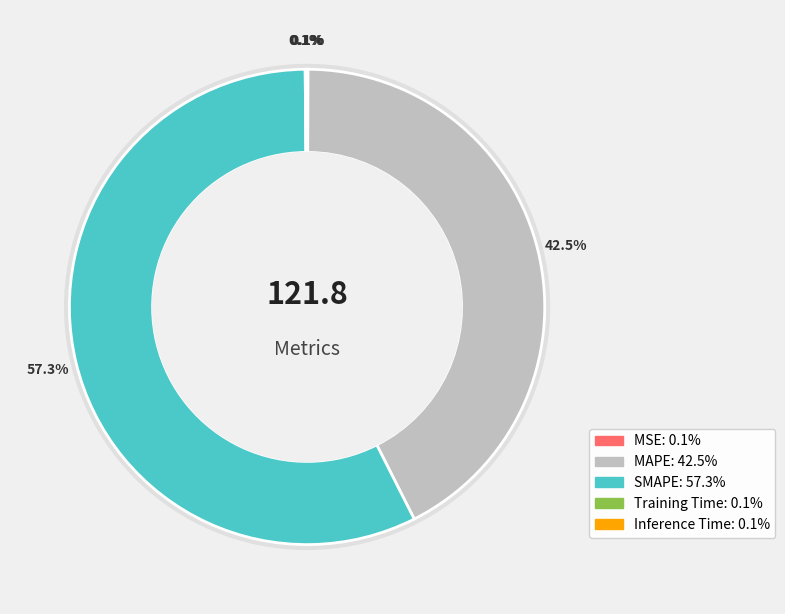

What is the change in value from MSE to SMAPE?

+69.7